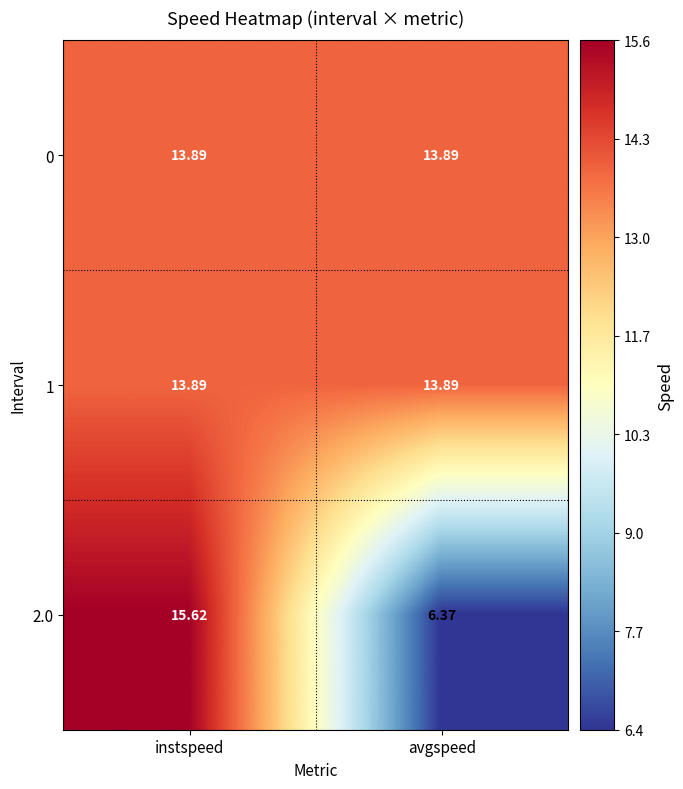

Which category has the highest value in the 2.0 series?

instspeed